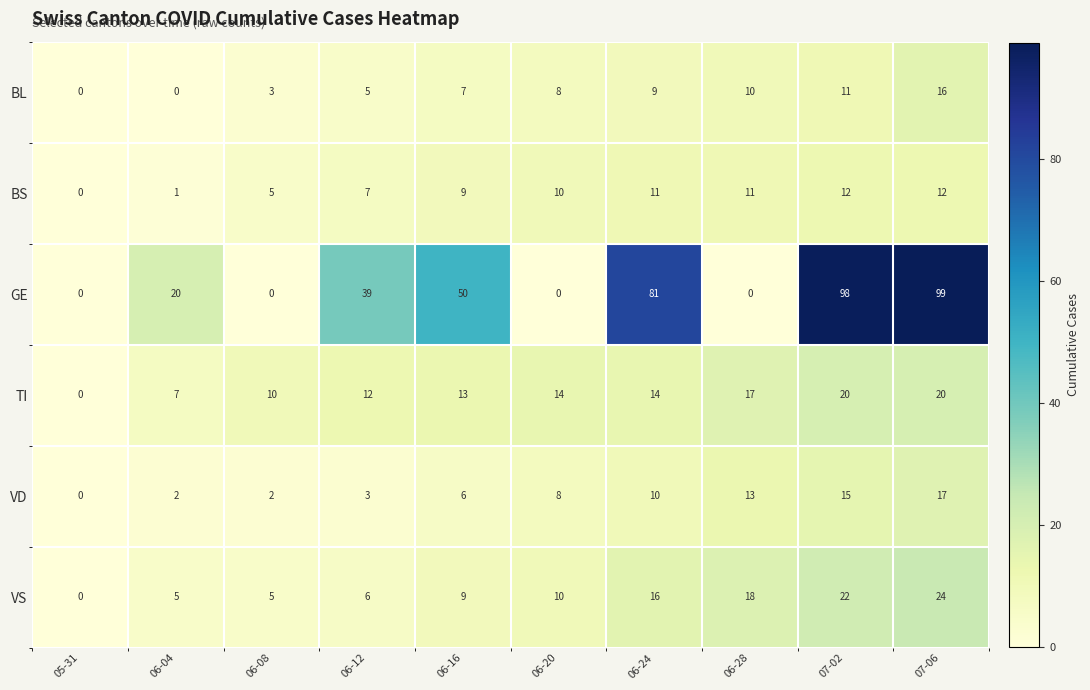

What is the total value across all series at 06-20?

50